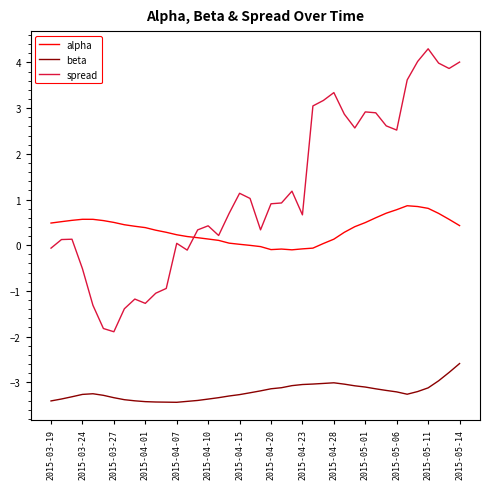

Which series has the widest spread of values?

spread